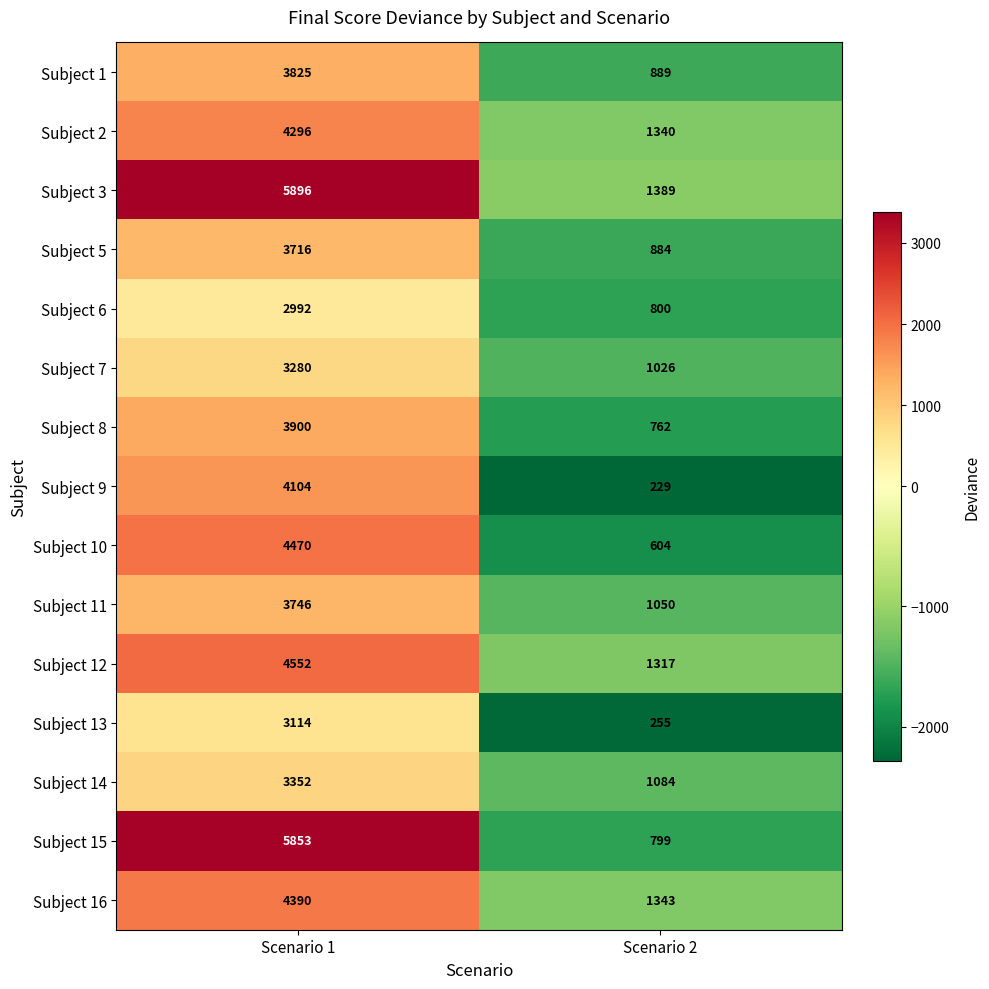

What is the approximate value of Subject 8 at Scenario 1, to the nearest 100?

3900